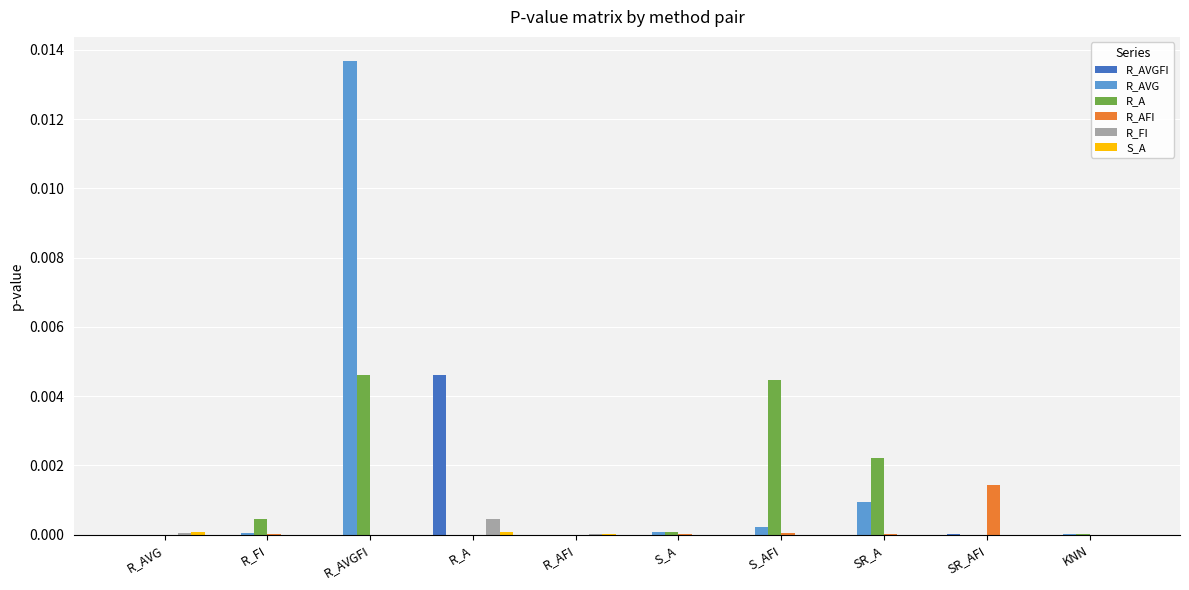

How many distinct data groups are displayed?

6